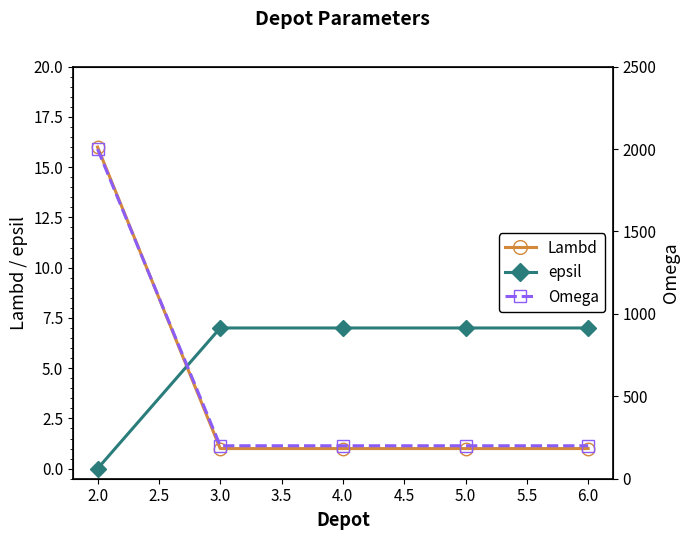

True or false: Lambd has a value of 16 at 2.0.

True